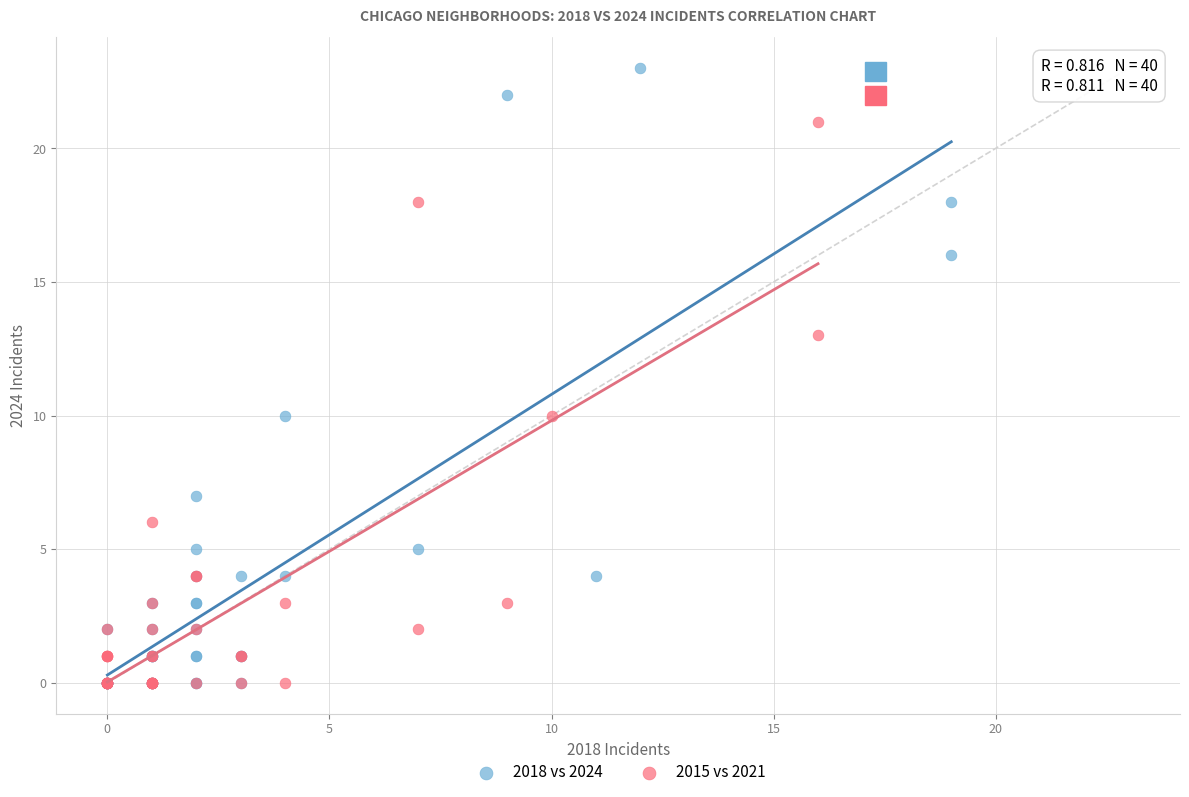

What are all the series names shown in the legend?

2018 vs 2024, 2015 vs 2021